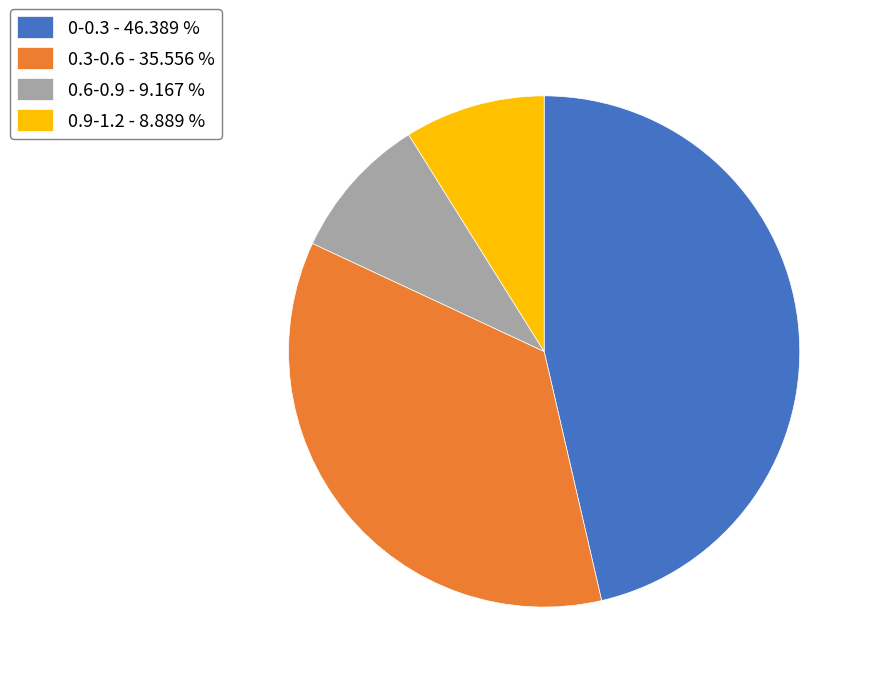

Is the sum of 0-0.3 and 0.6-0.9 greater than half?

Yes